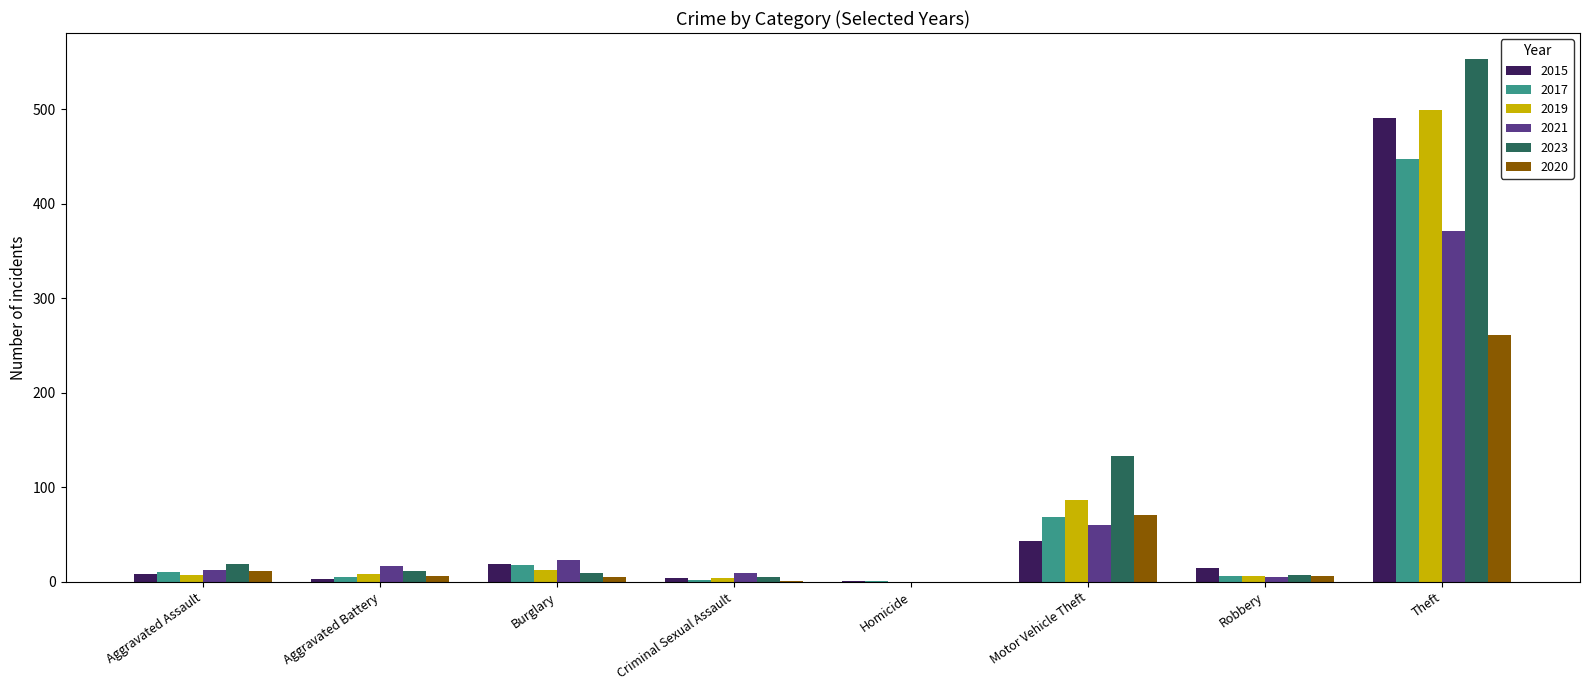

True or false: 2019 has a value of 87 at Motor Vehicle Theft.

True